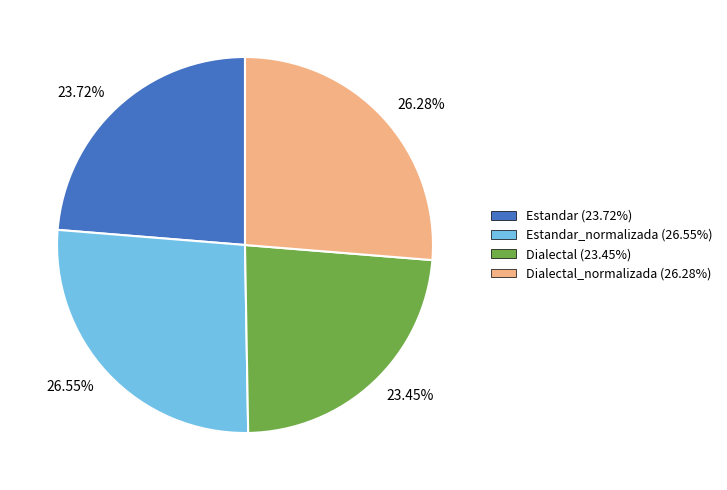

Combined, do Dialectal_normalizada (26.28%) and Estandar_normalizada (26.55%) account for over 50%?

Yes